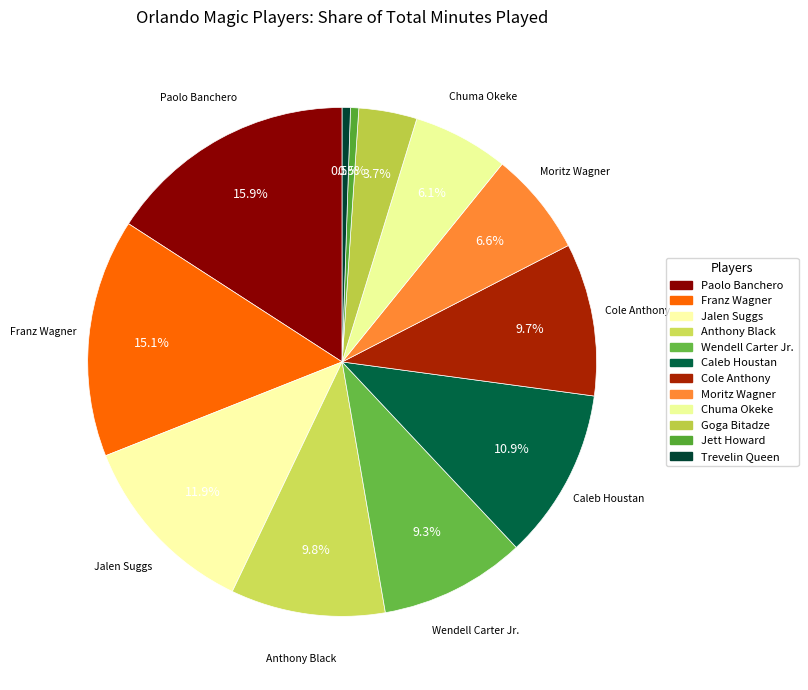

Which slice is the largest?

Paolo Banchero